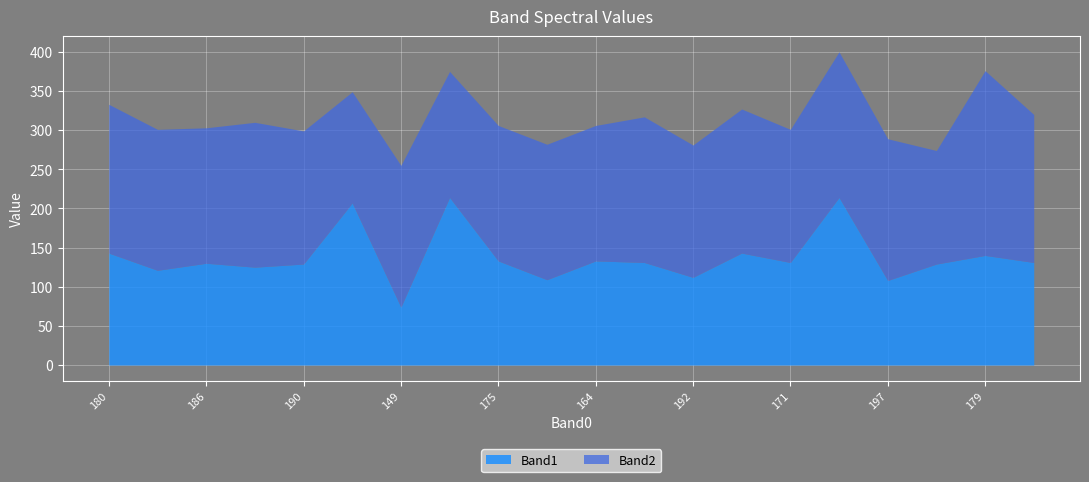

At 165, list the series in order from largest to smallest.

Band2, Band1